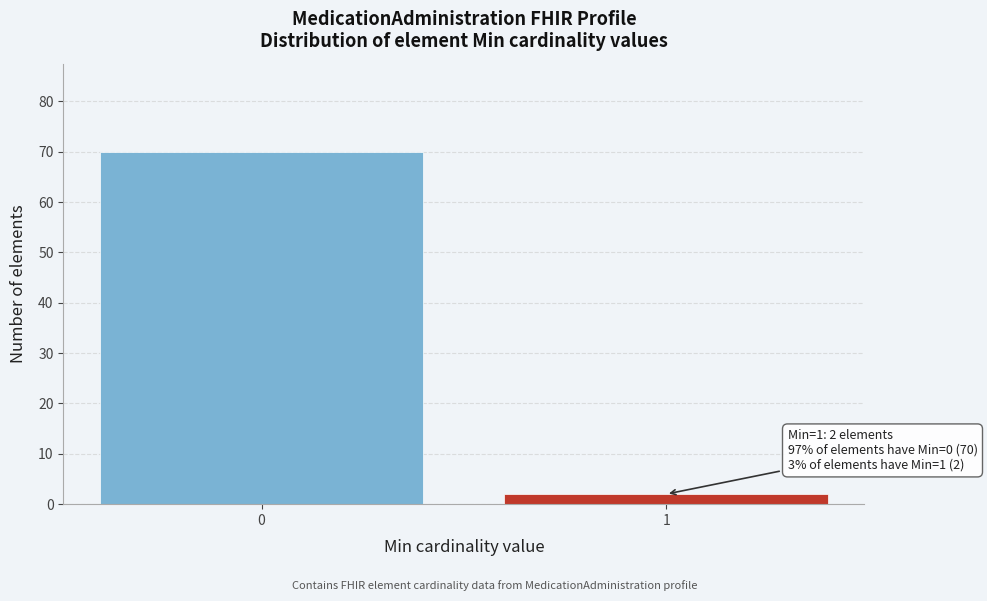

Reading right to left, what are all the values shown in this chart?

2	70